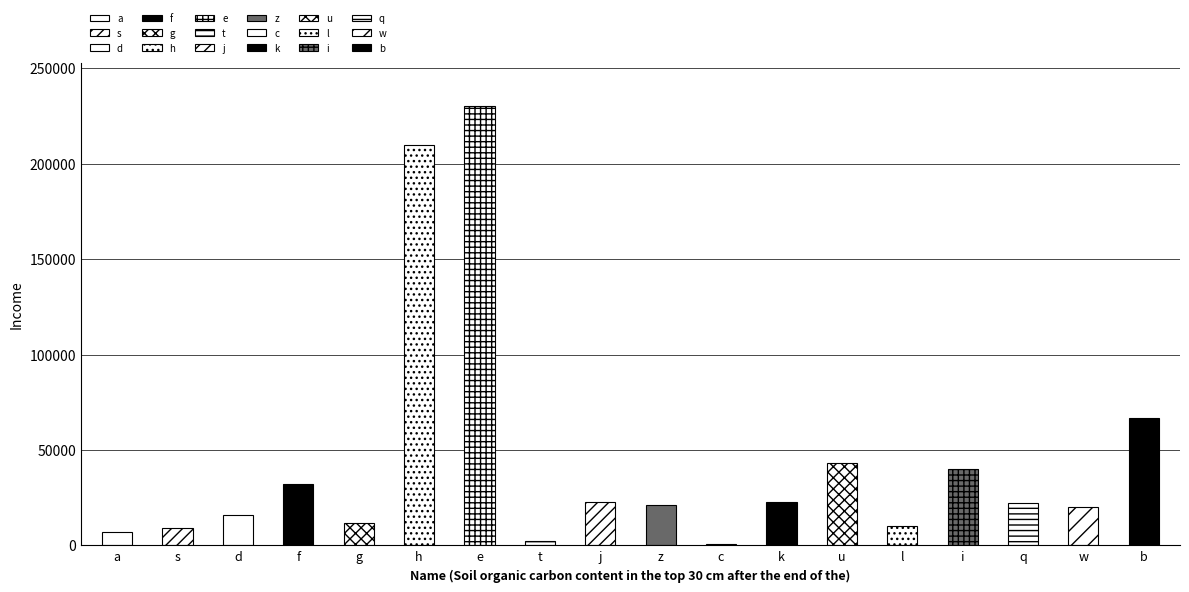

What is the ratio of the value at k to the value at g?

1.9